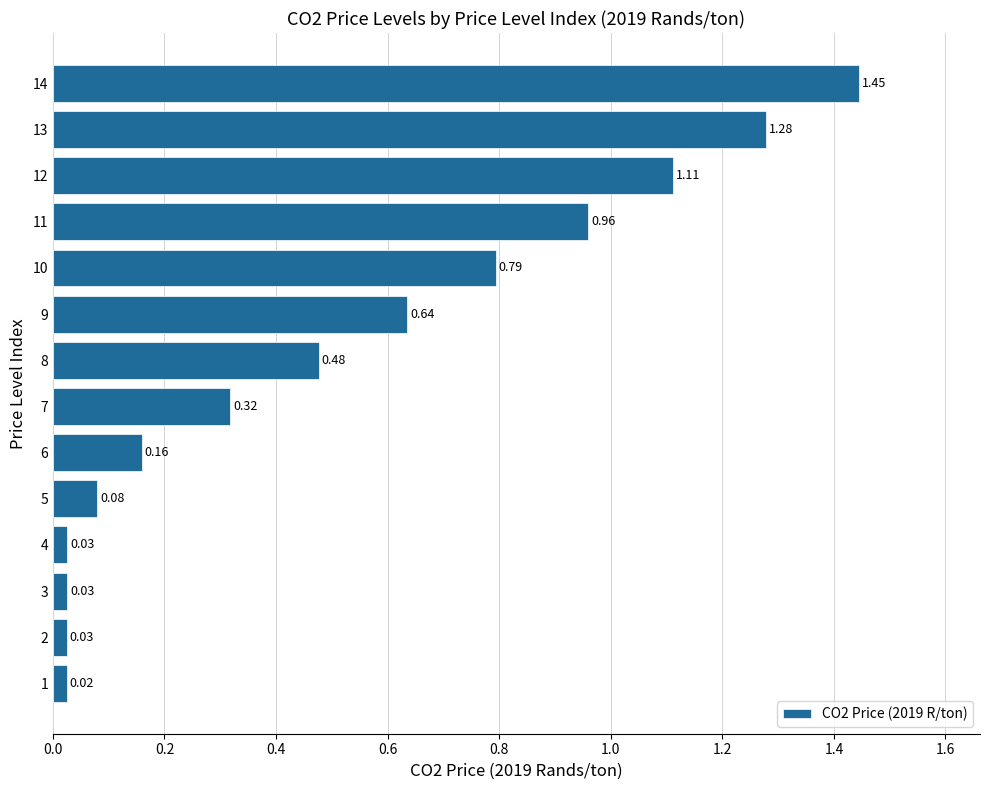

What is the sum of all values?

7.4